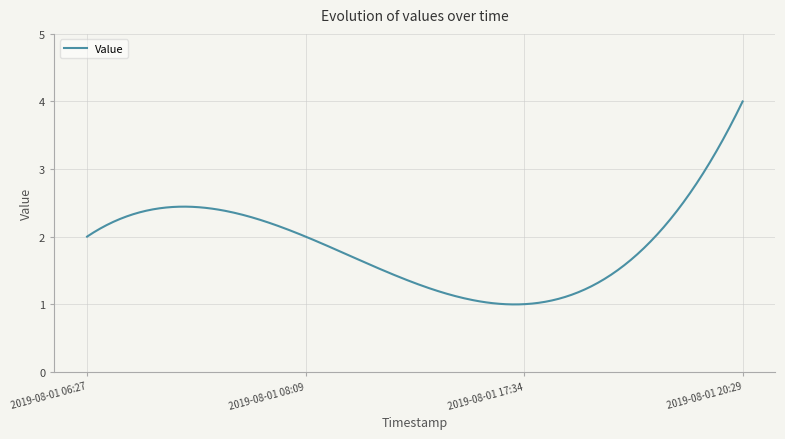

What is the maximum value shown in the chart?

4.0